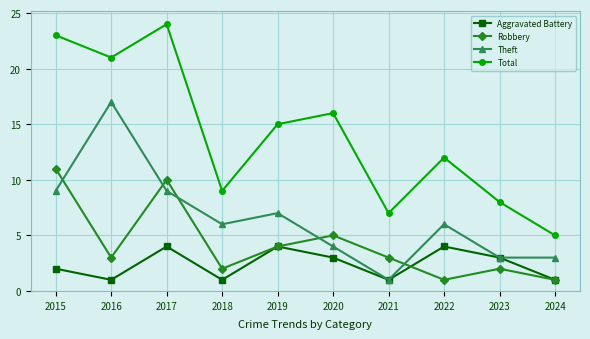

How many series are shown in this chart?

4